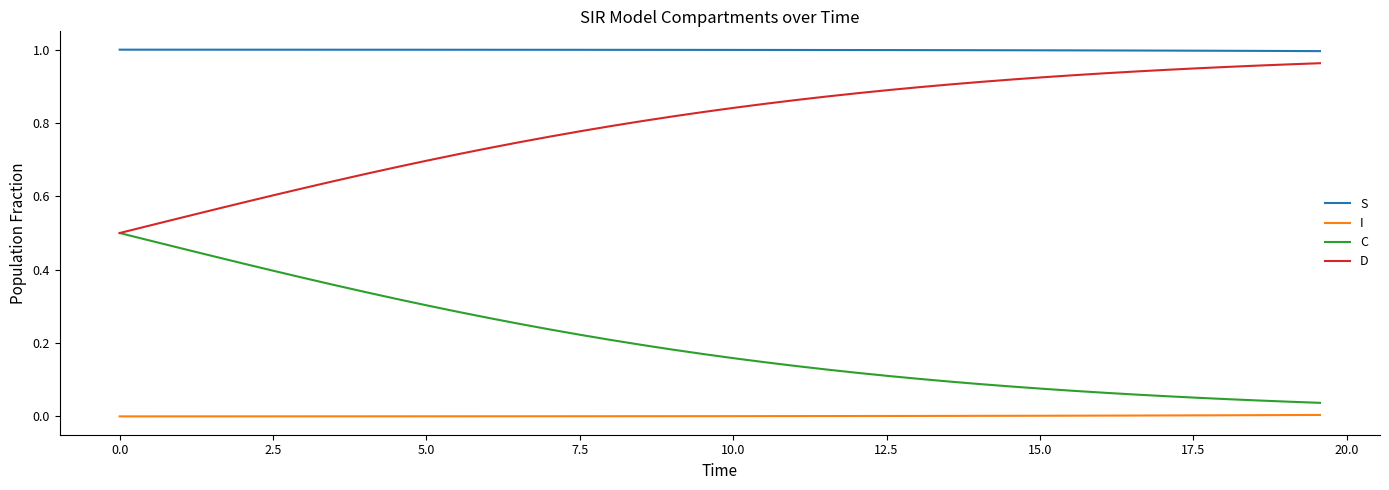

Rank the series by their average value, from lowest to highest.

I, C, D, S